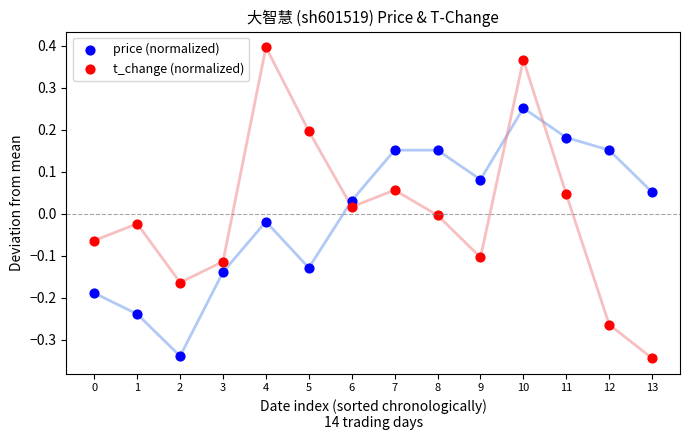

Which series has the largest Y range (max minus min)?

t_change (normalized)